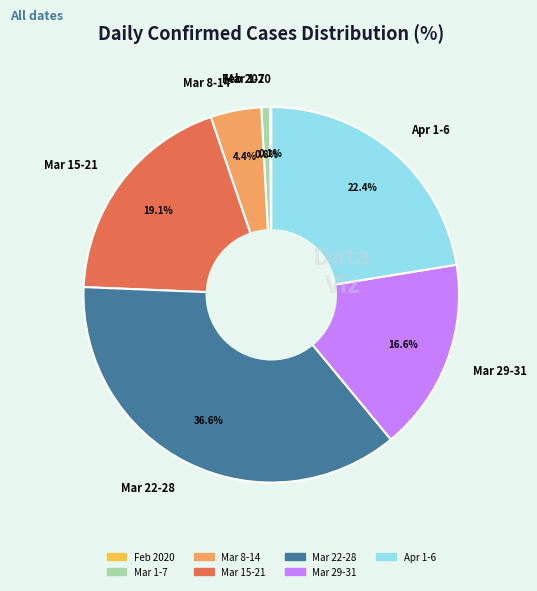

Does any single category account for the majority?

No